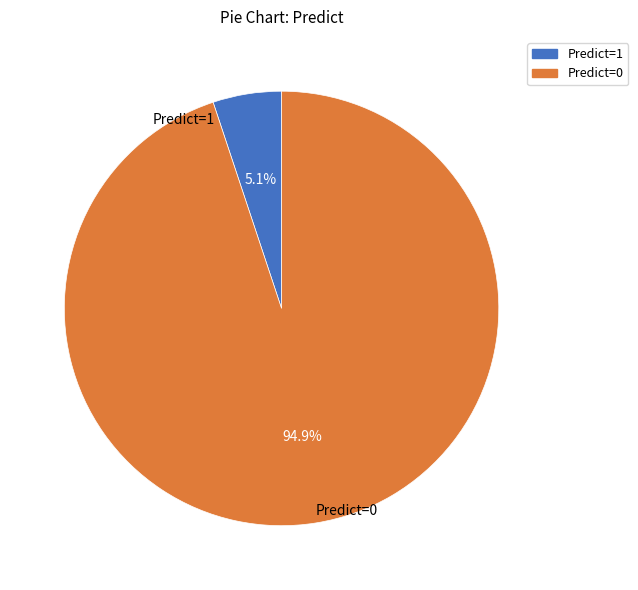

Does any single category account for the majority?

Yes